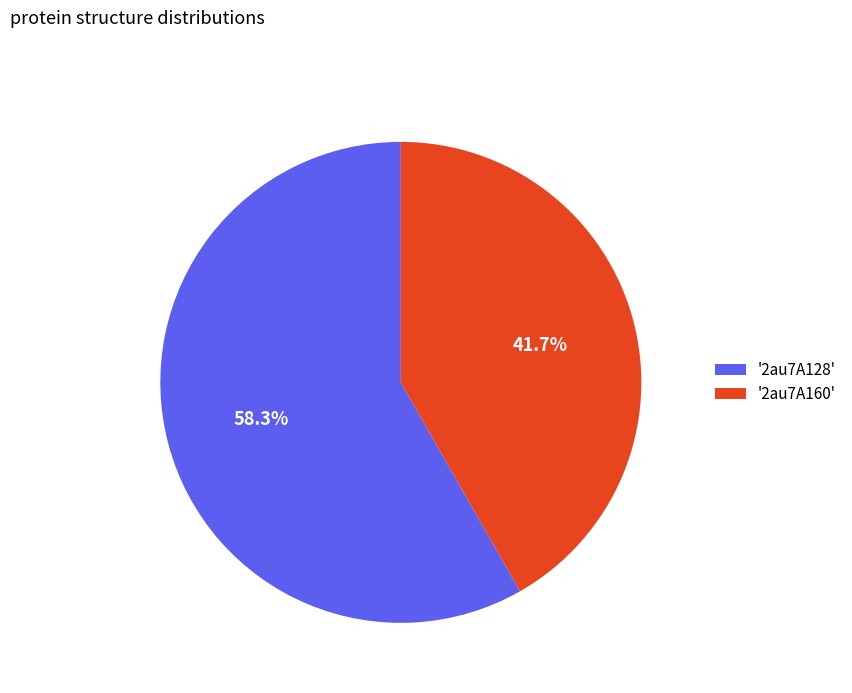

Is there any slice that represents more than half of the pie?

Yes